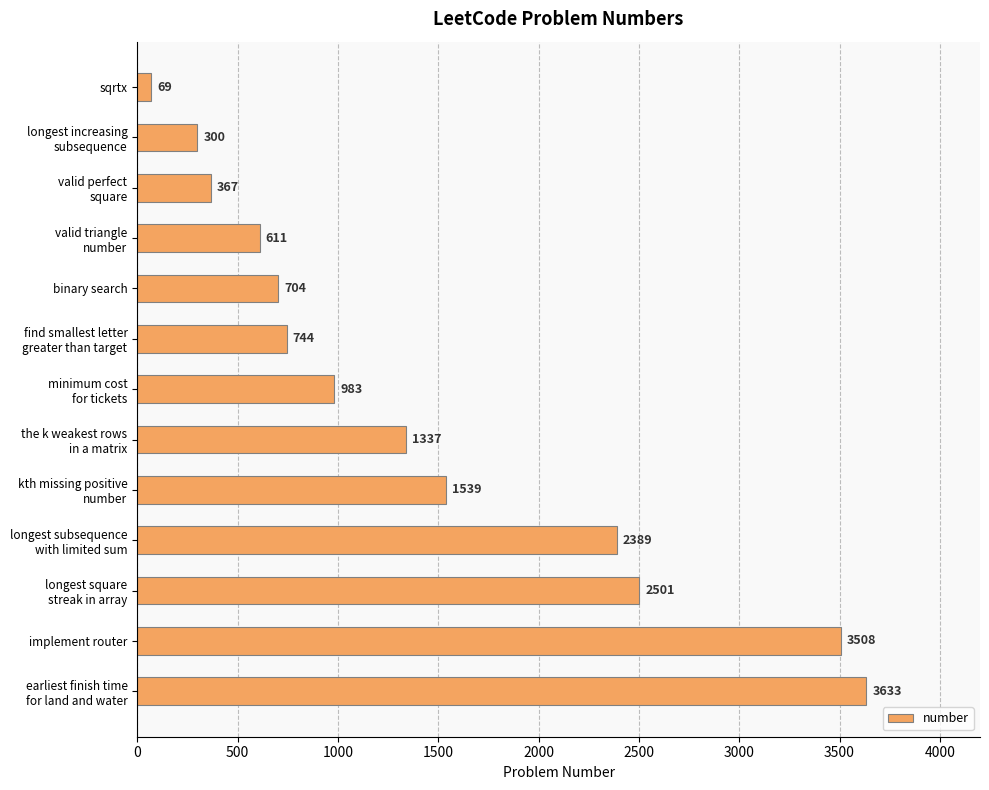

The chart shows a value of 991 at binary search. True or false?

False